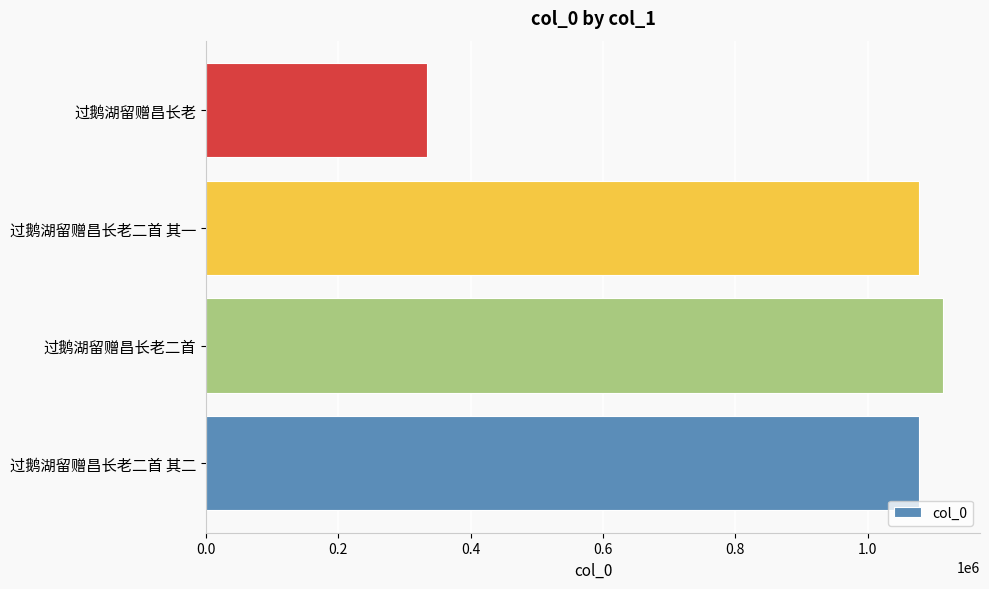

What is the ratio of the value at 过鹅湖留赠昌长老二首 其二 to the value at 过鹅湖留赠昌长老二首?

1.0